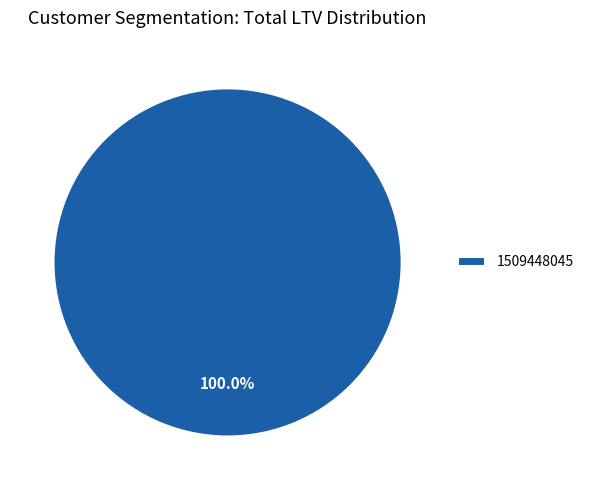

Rank the categories by value from lowest to highest.

1509448045